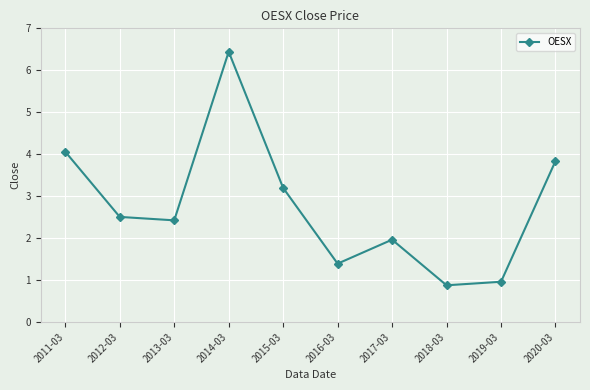

Reading left to right, what are all the values shown in this chart?

2011-03=4.1	2012-03=2.5	2013-03=2.4	2014-03=6.4	2015-03=3.2	2016-03=1.4	2017-03=2.0	2018-03=0.9	2019-03=1.0	2020-03=3.8